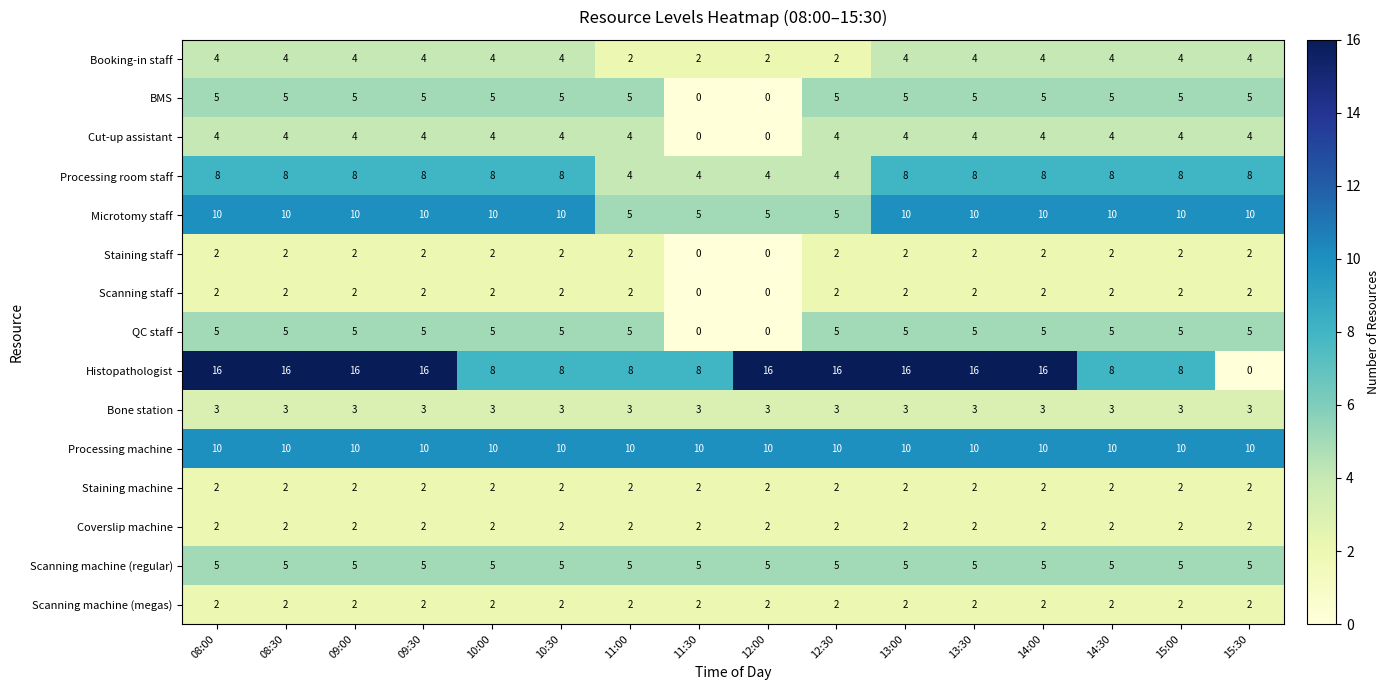

How many Histopathologist values are between 8 and 16?

15